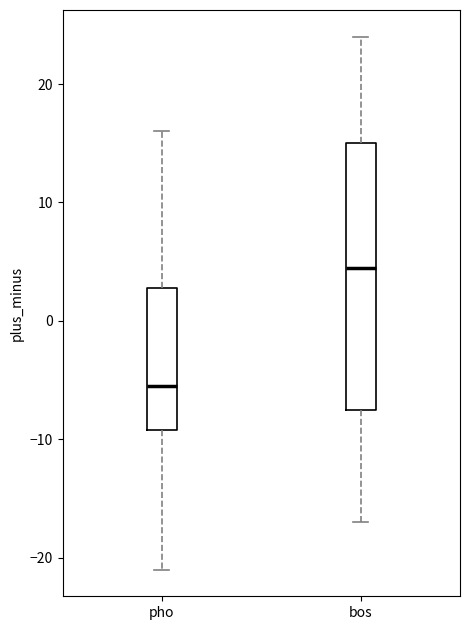

Reading left to right, read every box against the y-axis: the position of its median line, the range the box covers, and the ends of its whiskers. The values are not printed on the chart, so give them approximately, as read against the axis.

pho: median -5, box -9 to 3, whiskers -21 to 16
bos: median 5, box -7 to 15, whiskers -17 to 24